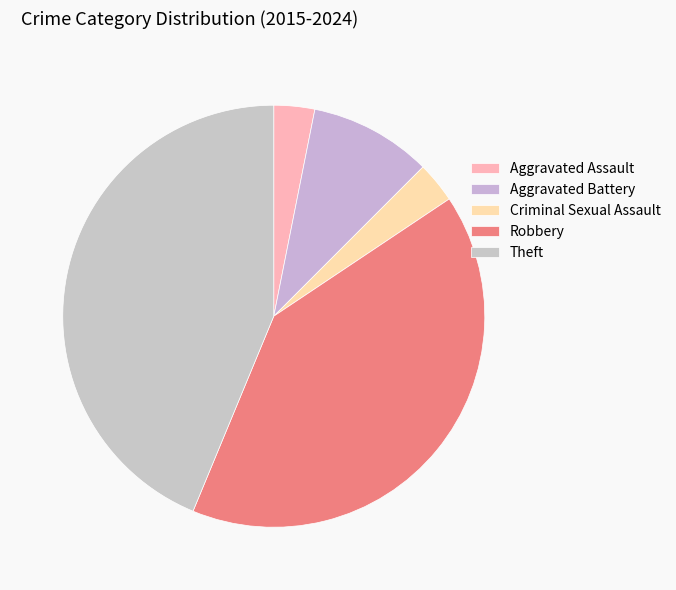

To the nearest percent, what is the average slice percentage?

20%